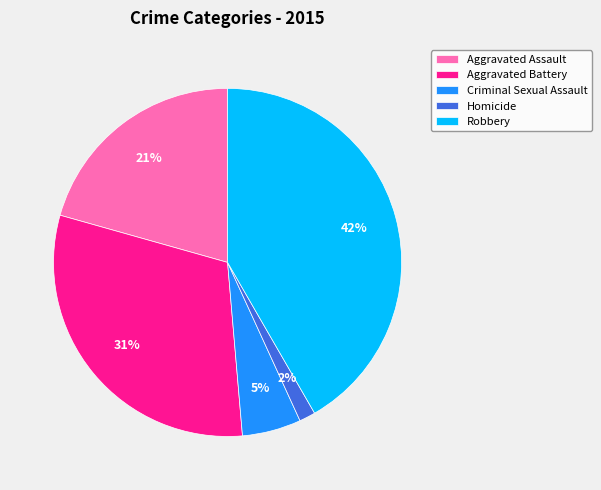

What percentage is the Criminal Sexual Assault slice, to the nearest percent?

5%